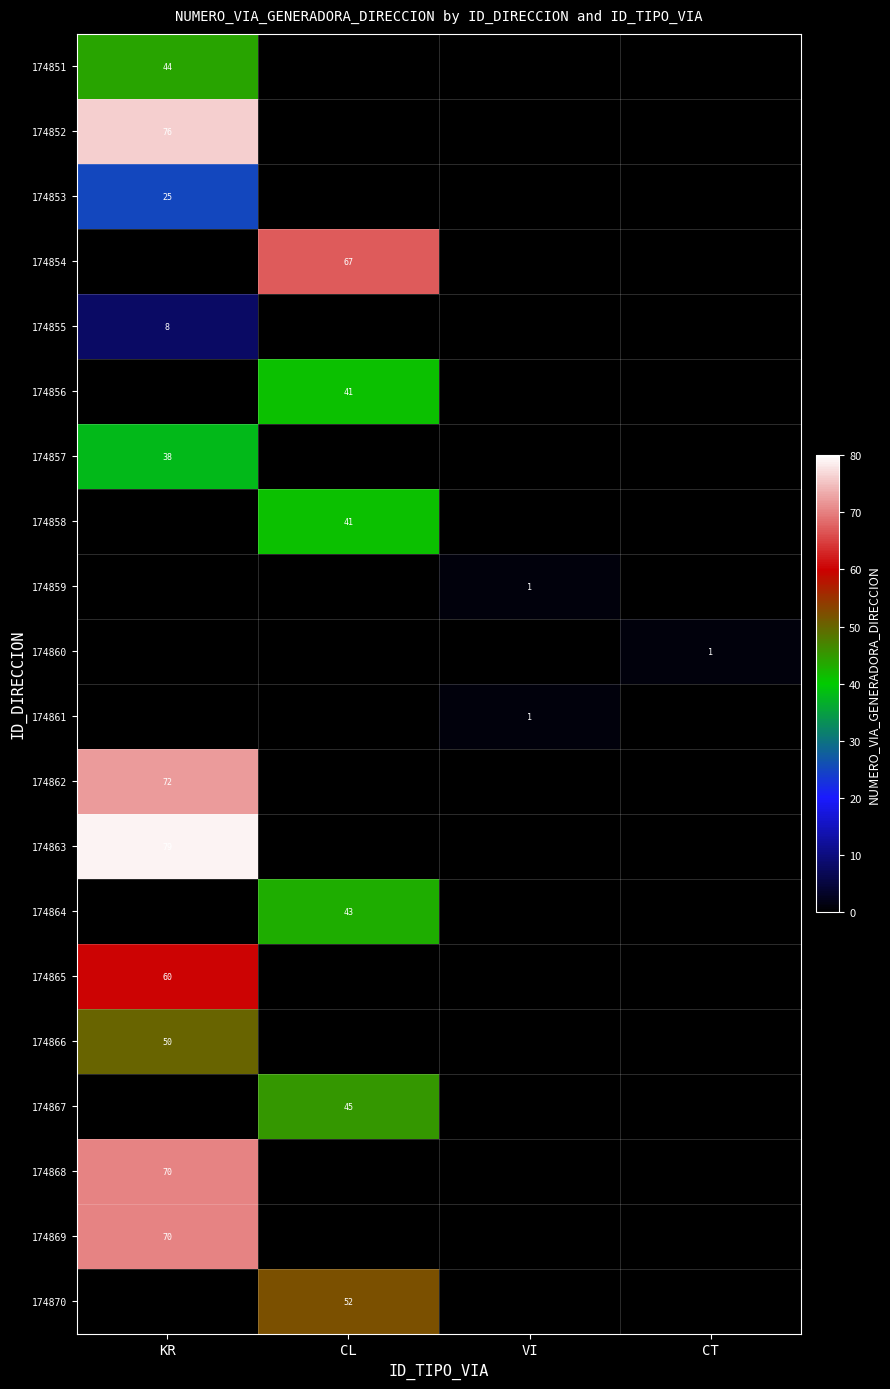

The 174853 series shows 8 at KR. True or false?

False